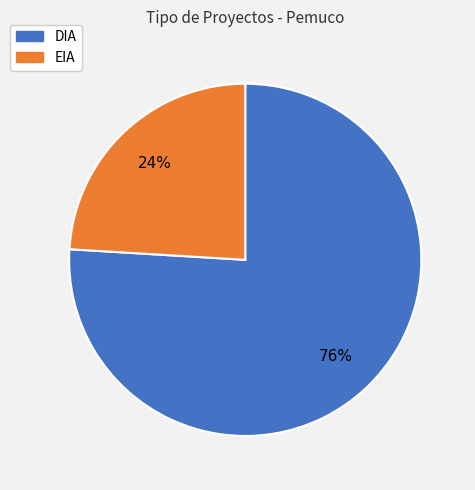

Count the number of slices in the pie.

2